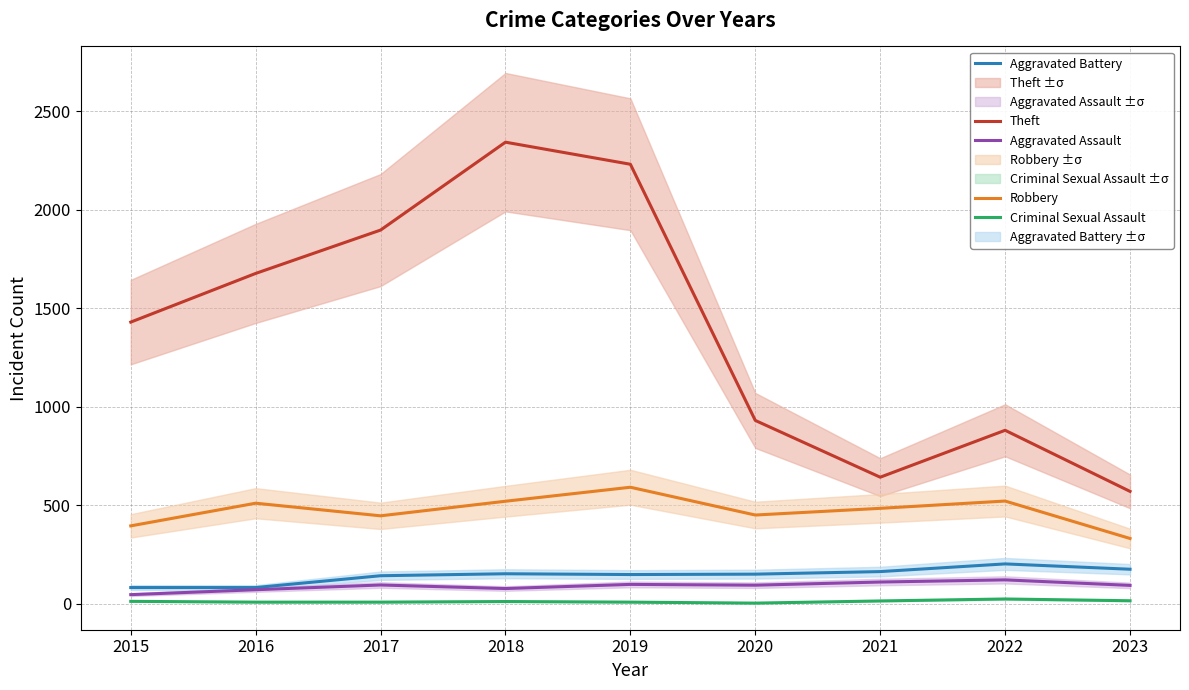

Which label corresponds to the largest value in the chart?

2018